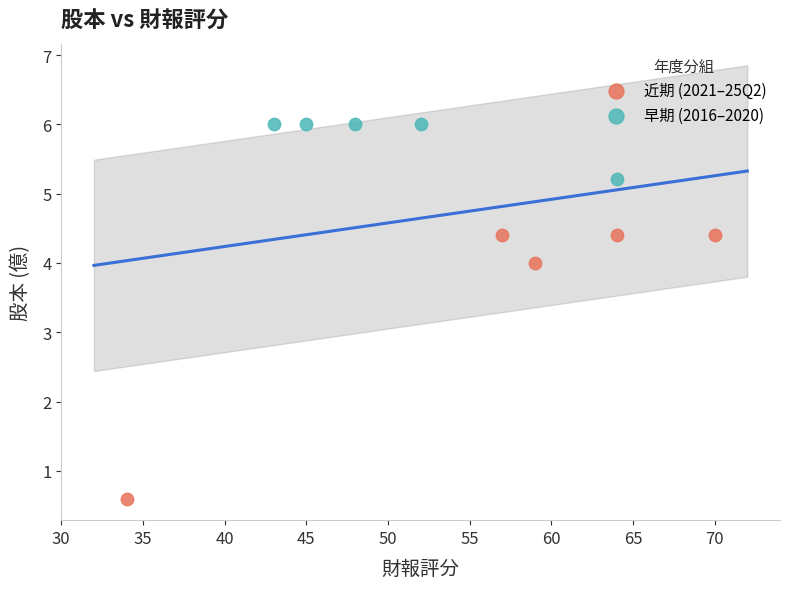

Which series has the largest Y range (max minus min)?

近期 (2021–25Q2)